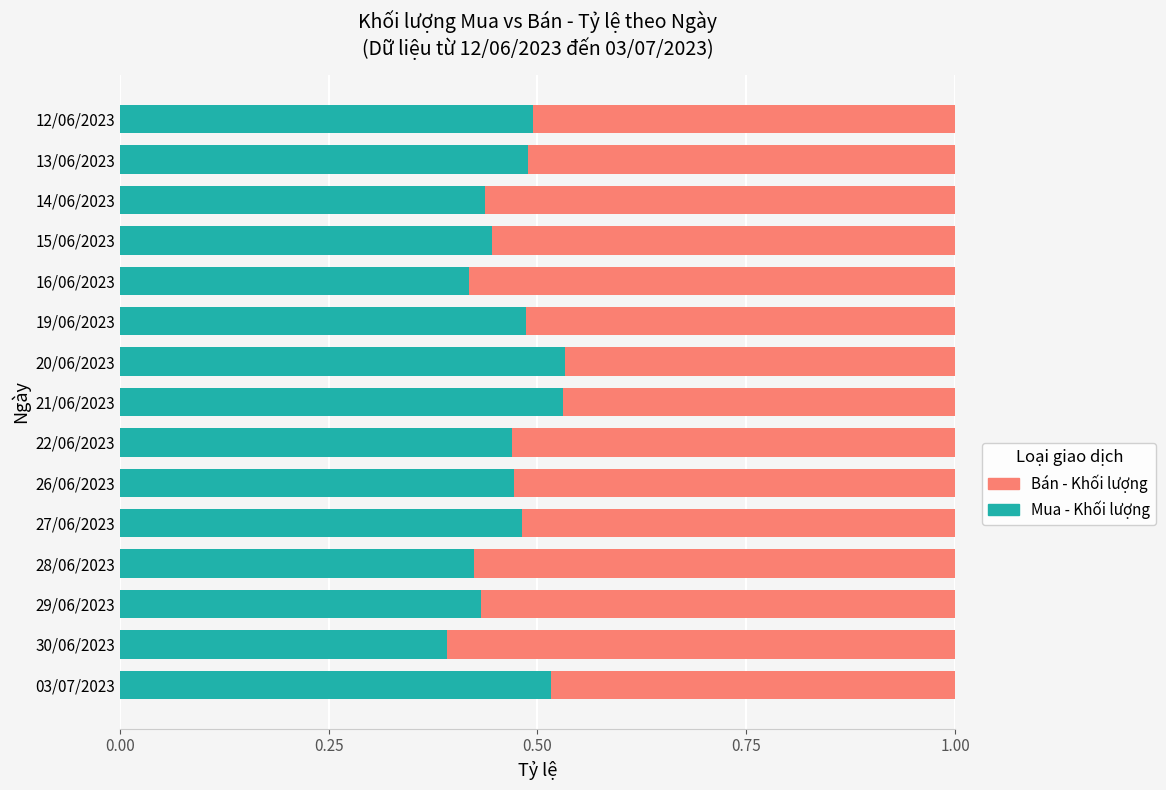

Is it true that Mua - Khối lượng equals 0.3 at 15/06/2023?

False